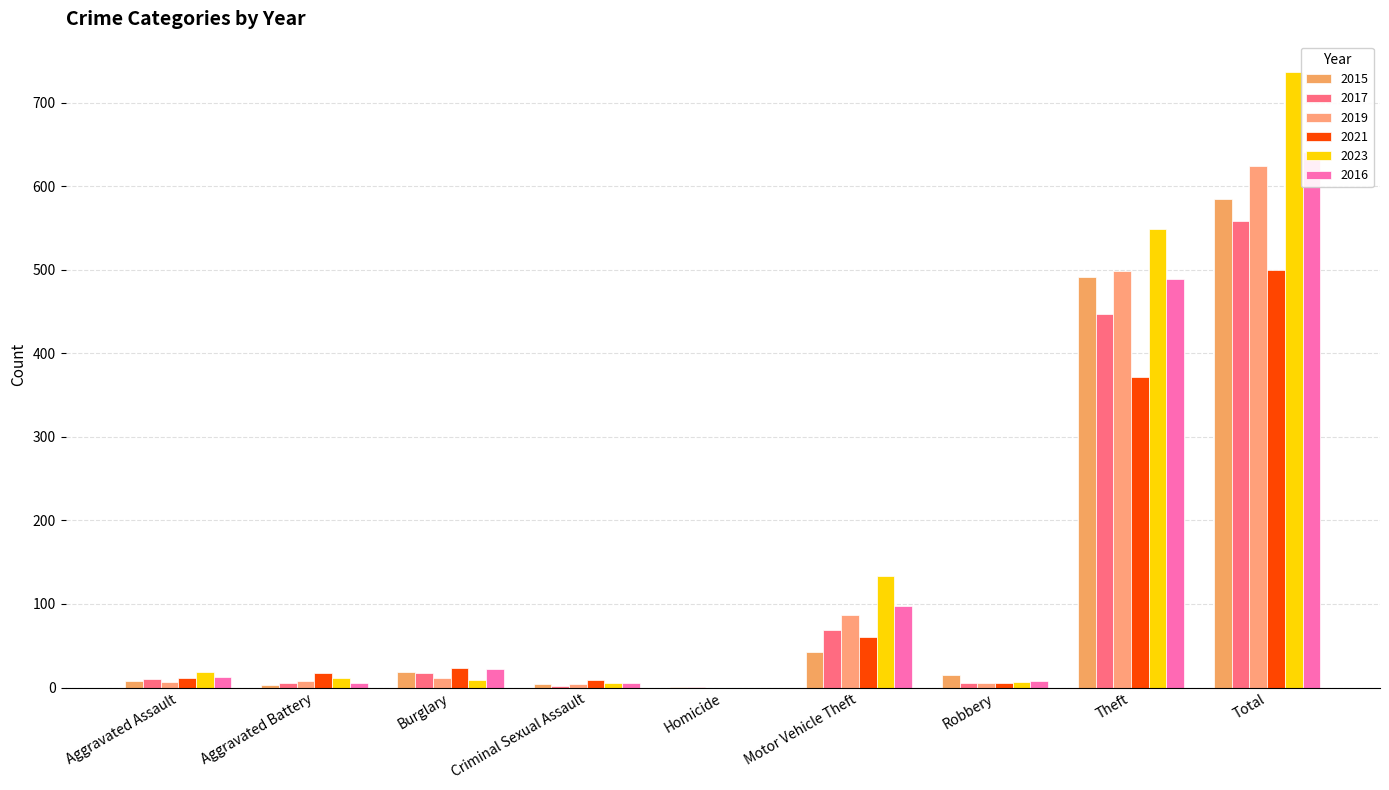

Which series has the largest range (max minus min)?

2023